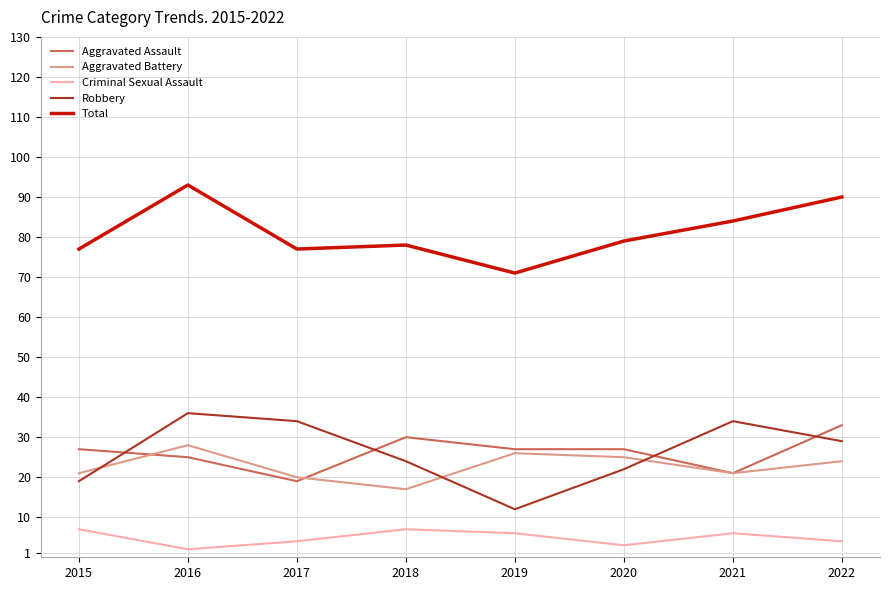

Reading right to left, list all the values displayed in this chart.

Aggravated Assault: 33	21	27	27	30	19	25	27
Aggravated Battery: 24	21	25	26	17	20	28	21
Criminal Sexual Assault: 4	6	3	6	7	4	2	7
Robbery: 29	34	22	12	24	34	36	19
Total: 90	84	79	71	78	77	93	77